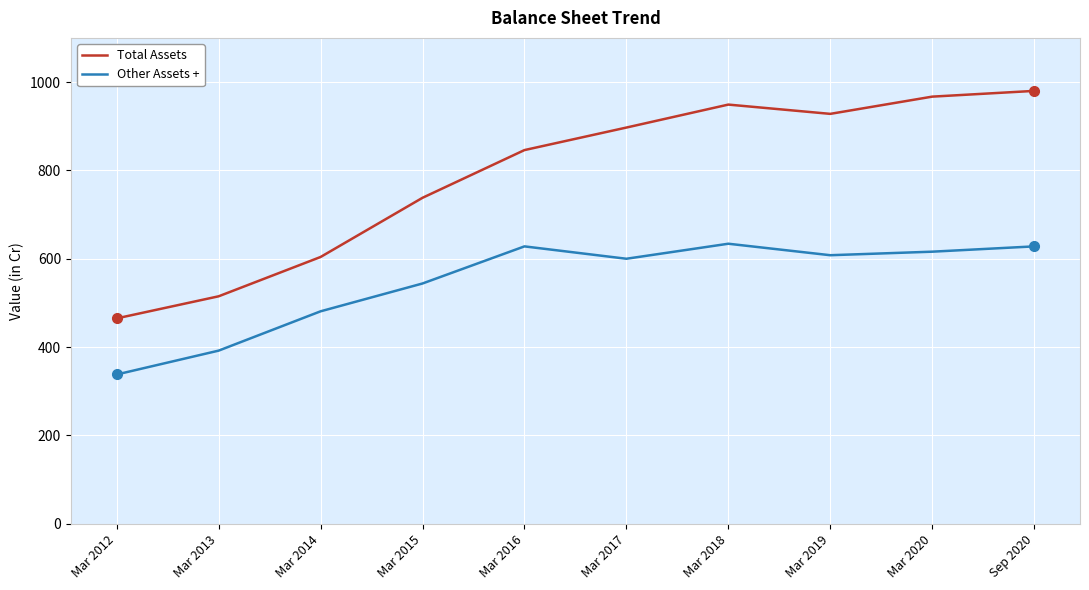

At Mar 2017, list the series in order from smallest to largest.

Other Assets +, Total Assets